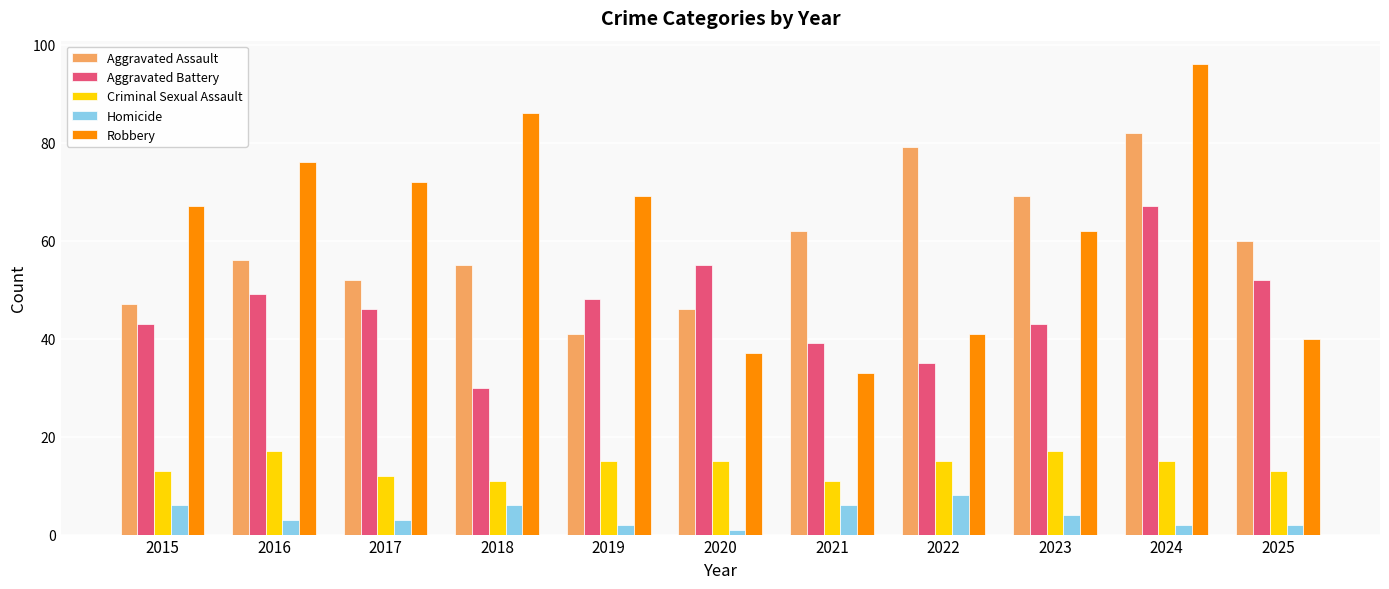

What are all the series names shown in the legend?

Aggravated Assault, Aggravated Battery, Criminal Sexual Assault, Homicide, Robbery